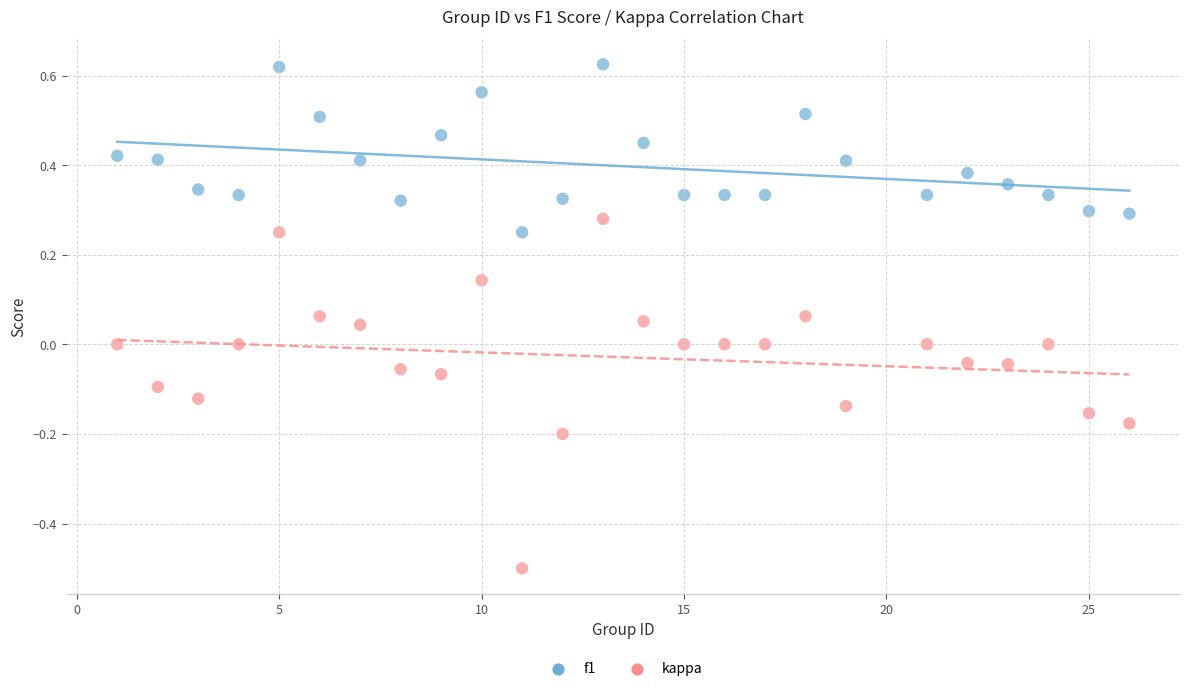

Which series contains the highest Y value?

f1